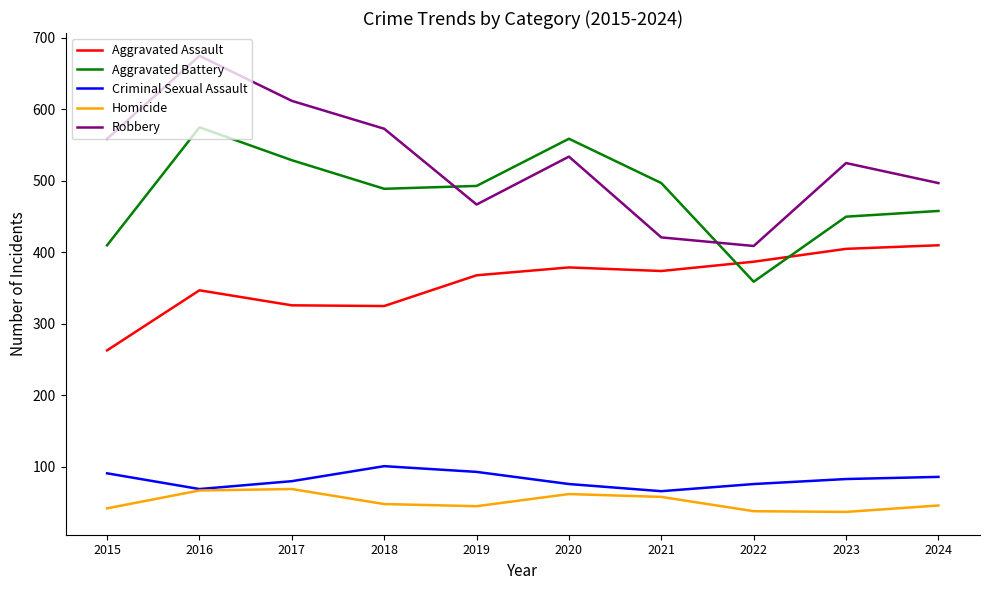

Does the chart display data point markers on the line(s)?

No